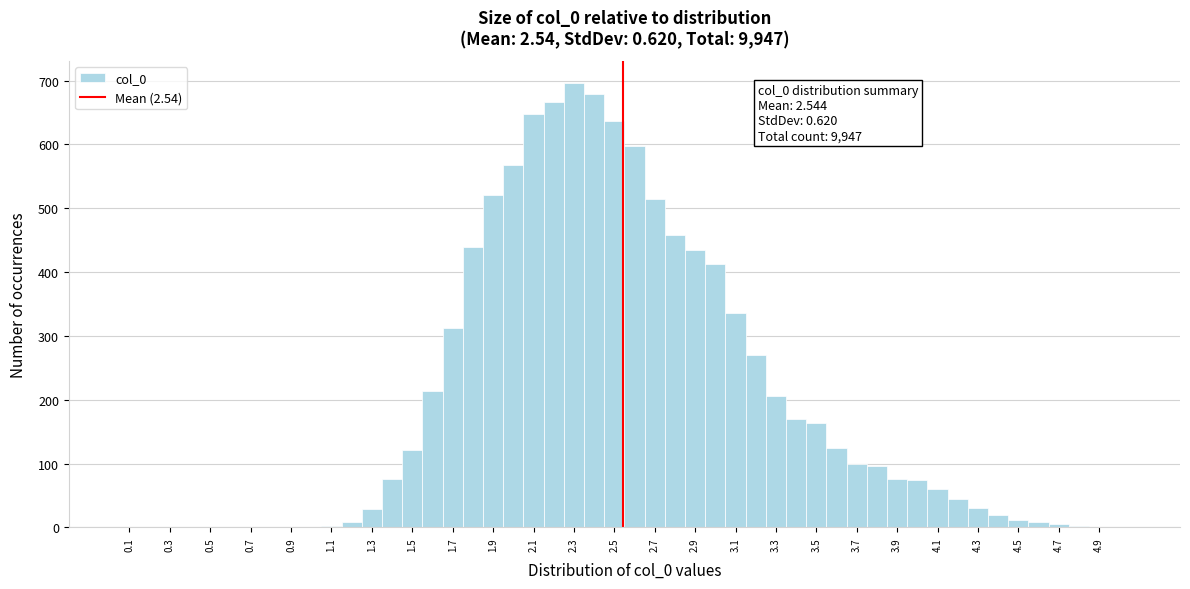

Over which range of the x-axis is the bar tallest?

2.25 to 2.35